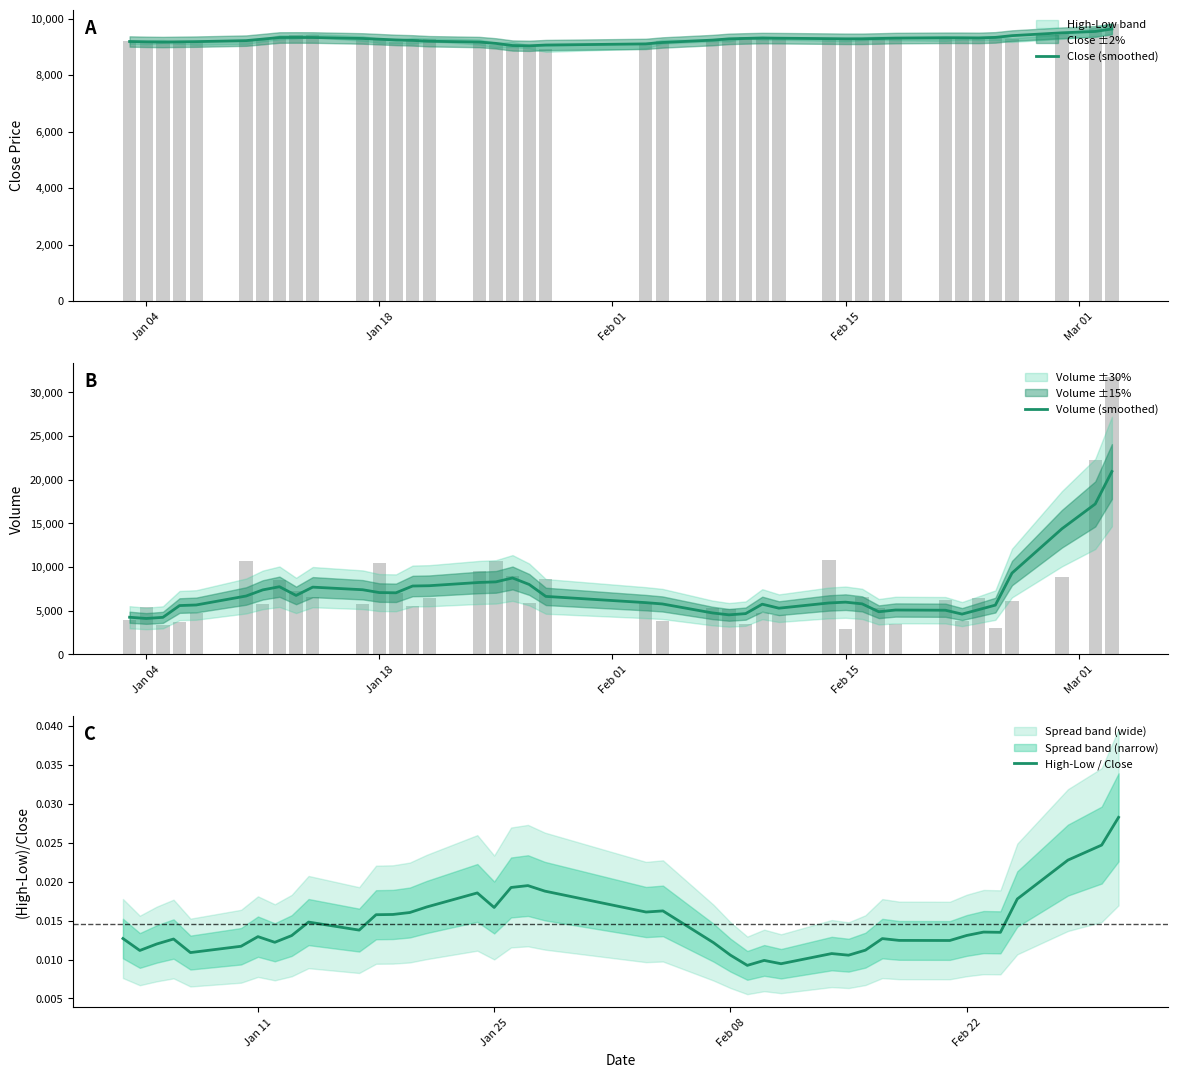

What are all the series names shown in the legend?

Close (smoothed), Volume (smoothed), High-Low / Close